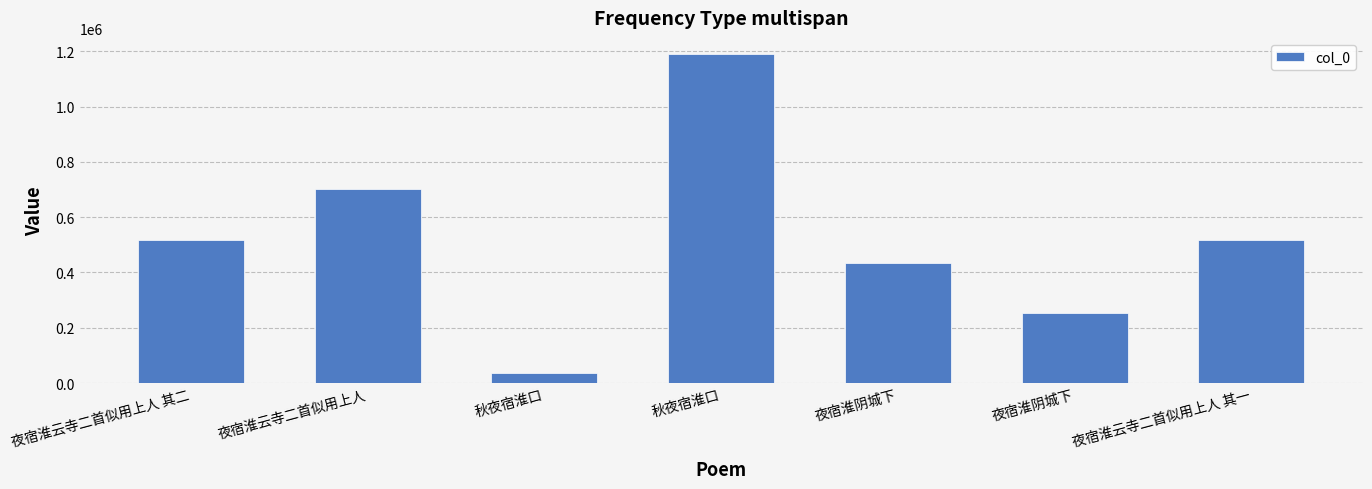

What is the ratio of the value at 夜宿淮云寺二首似用上人 其一 to the value at 夜宿淮云寺二首似用上人 其二?

1.0